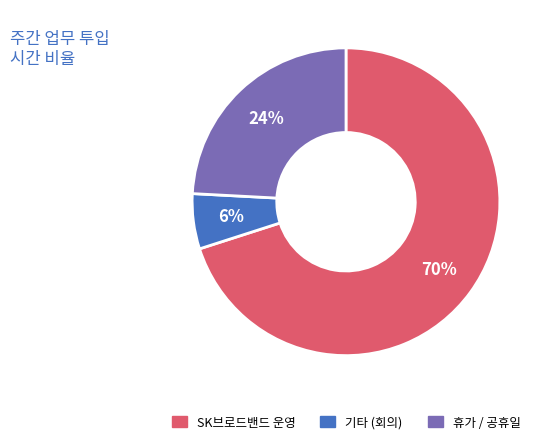

Do SK브로드밴드 운영 and 휴가 / 공휴일 together represent more than half of the pie?

Yes